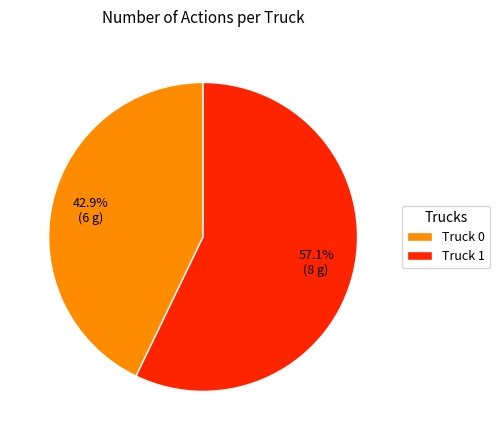

Combined, do Truck 1 and Truck 0 account for over 50%?

Yes